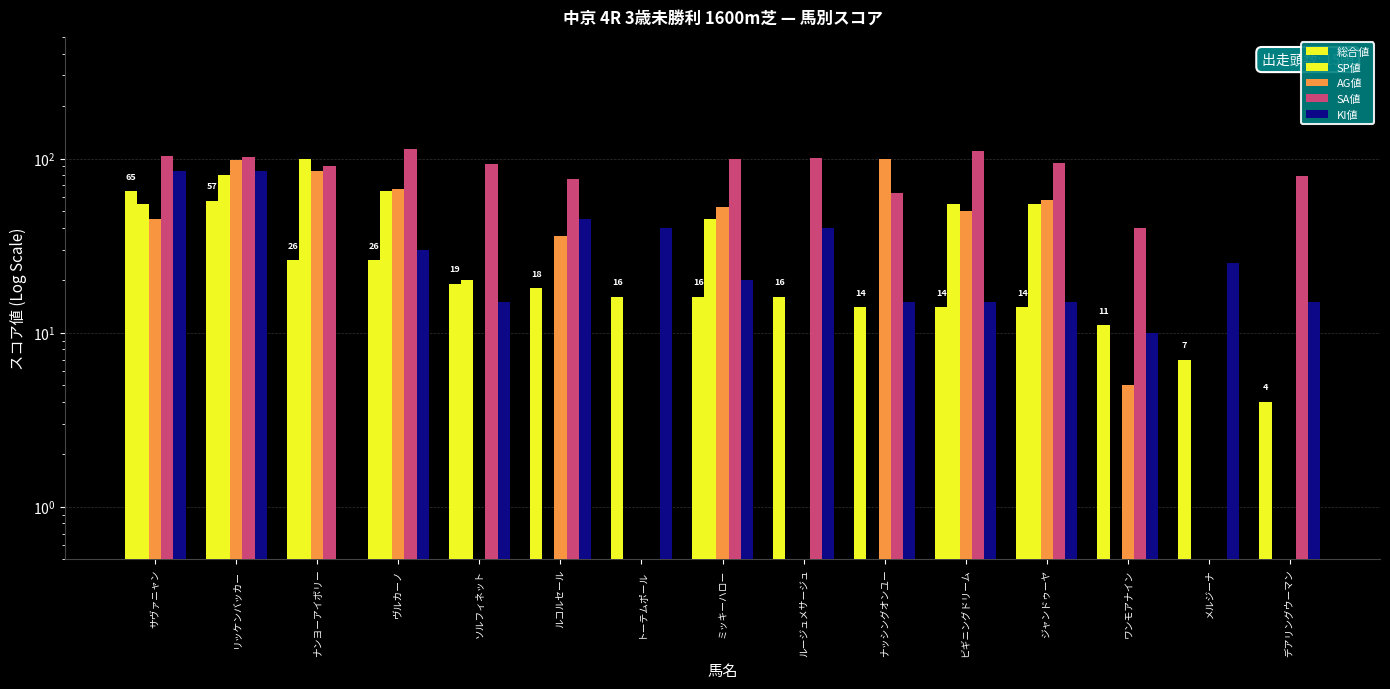

What is the difference between the second highest and second lowest values in the 総合値 series?

50.0